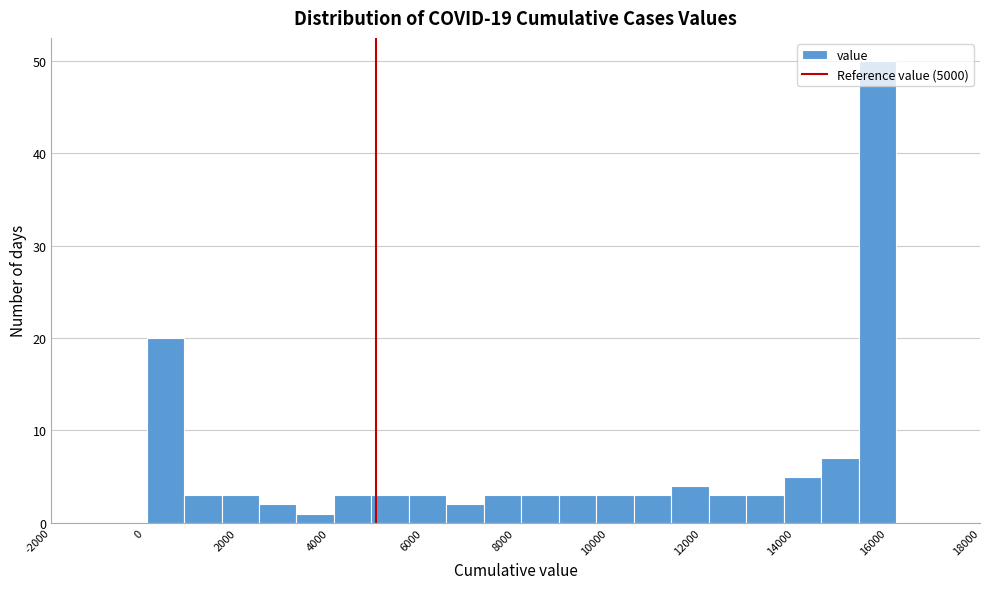

Reading left to right, transcribe this chart: for each bar, give the range it covers on the x-axis and its height. Neither the bar edges nor the heights are printed on the chart, so give them approximately, as read against the axes.

0 to 800: 20
800 to 1600: 3
1600 to 2400: 3
2400 to 3200: 2
3200 to 4000: 1
4000 to 4800: 3
4800 to 5800: 3
5800 to 6600: 3
6600 to 7400: 2
7400 to 8200: 3
8200 to 9000: 3
9000 to 9800: 3
9800 to 10600: 3
10600 to 11400: 3
11400 to 12200: 4
12200 to 13000: 3
13000 to 13800: 3
13800 to 14600: 5
14600 to 15400: 7
15400 to 16200: 50